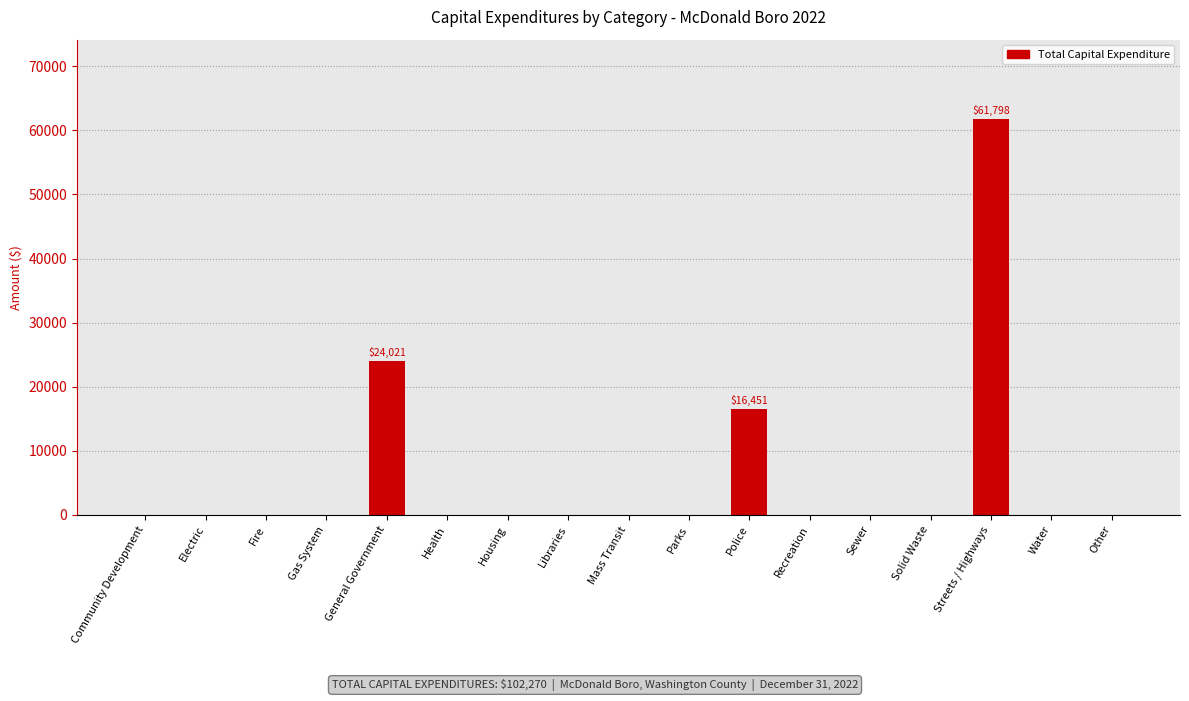

What is the greatest value displayed?

61798